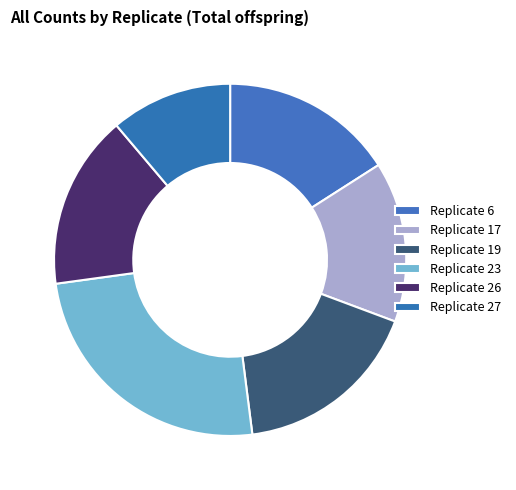

Count the number of slices in the pie.

6